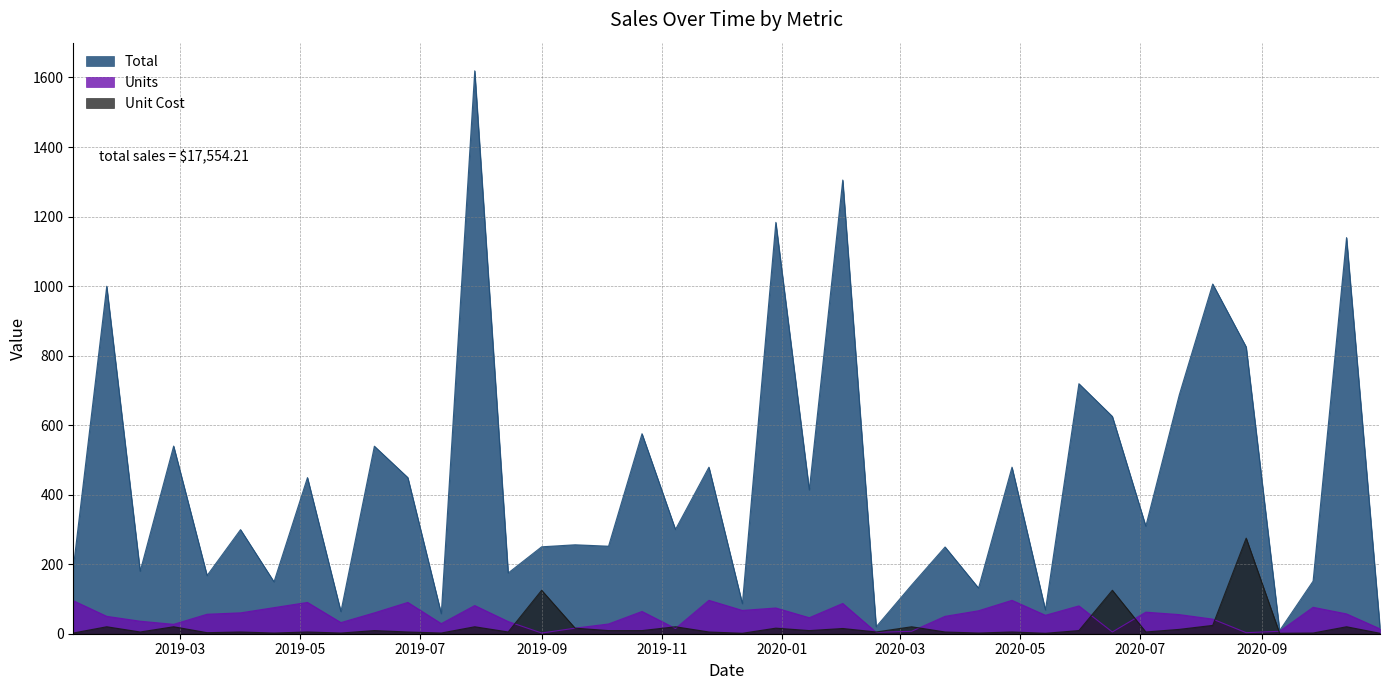

Which category has the highest value in the Unit Cost series?

2020-08-24